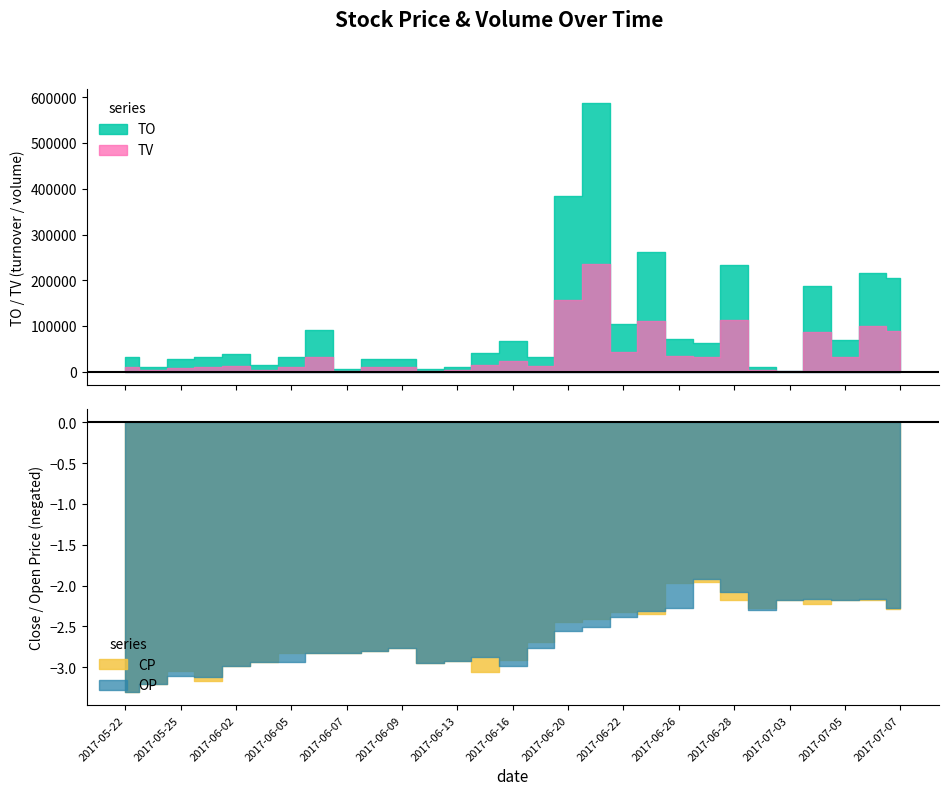

Which series has the largest total across all categories?

TO